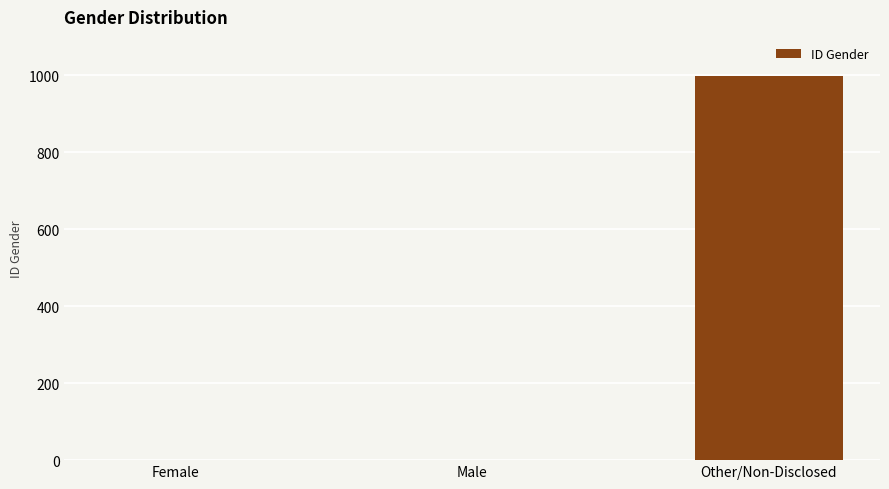

Where is the data nearest to the value 499?

Male